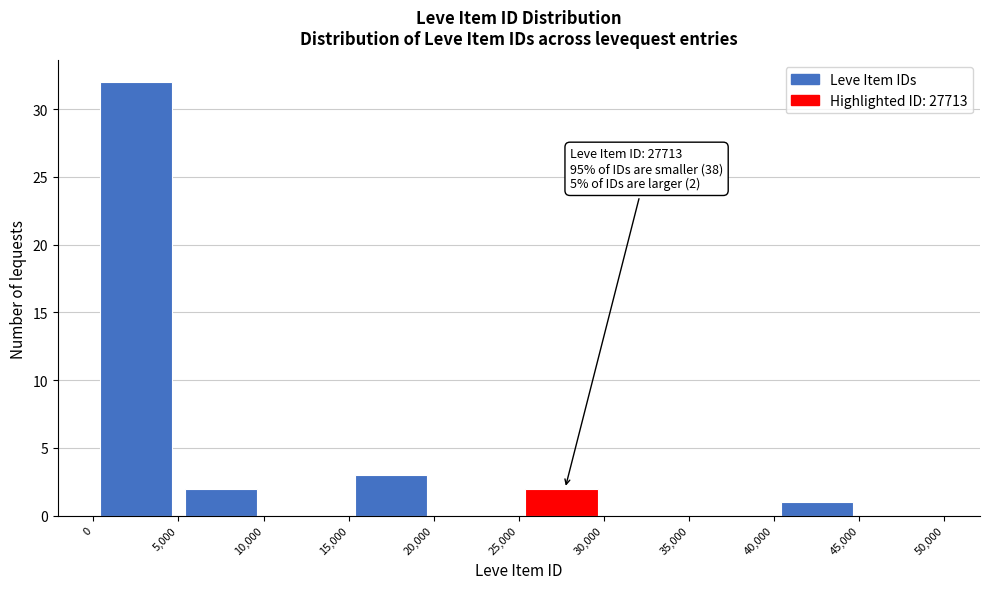

Over which range of the x-axis is the bar tallest?

0 to 5,000